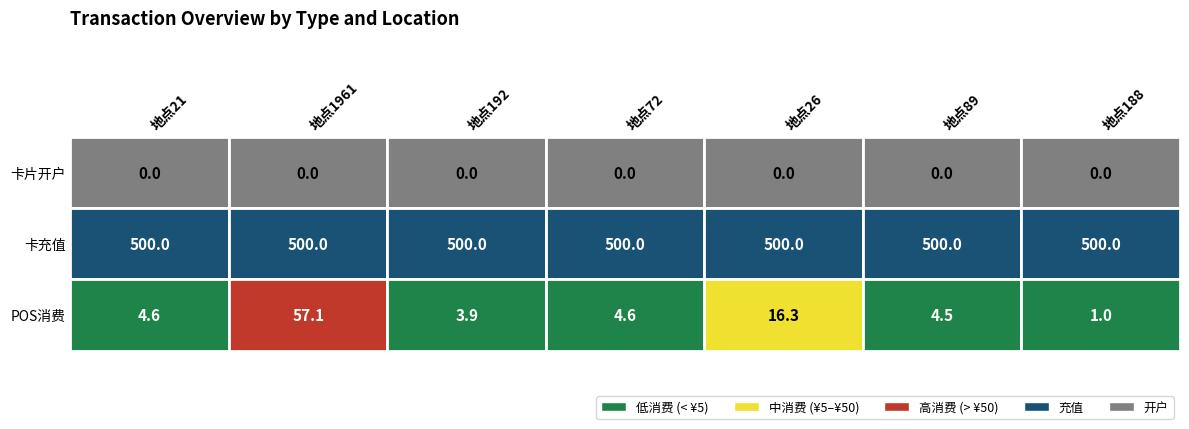

Between 地点89 and 地点72, which is larger?

地点89